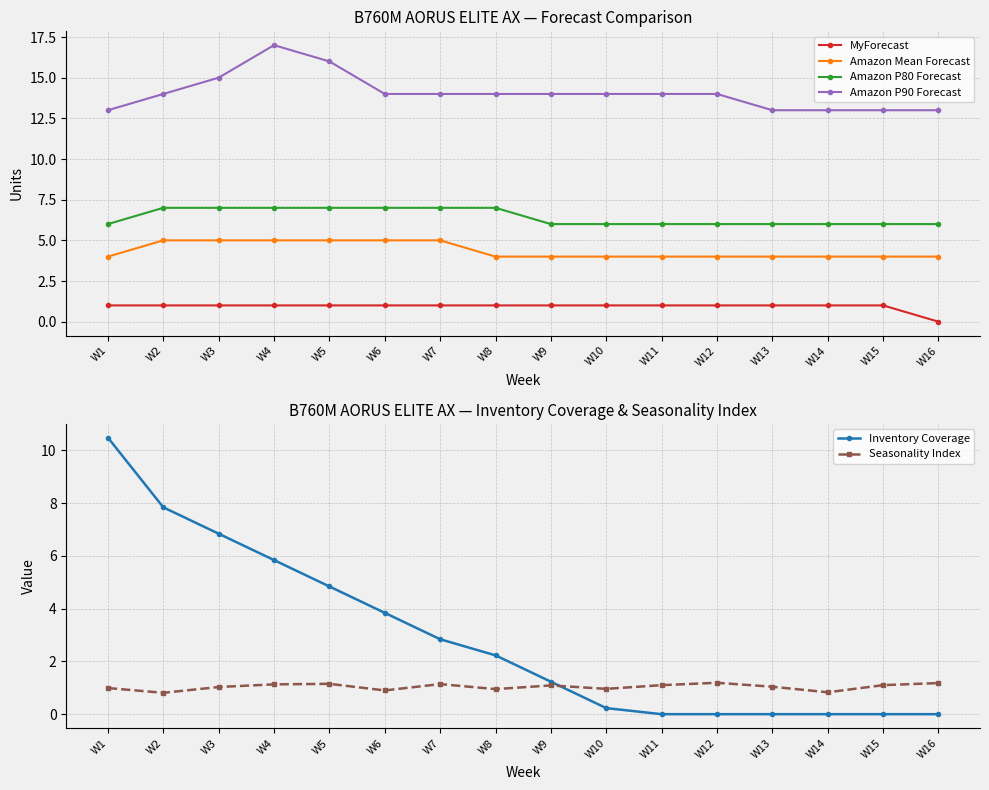

At which label is Amazon Mean Forecast closest to 4?

W1